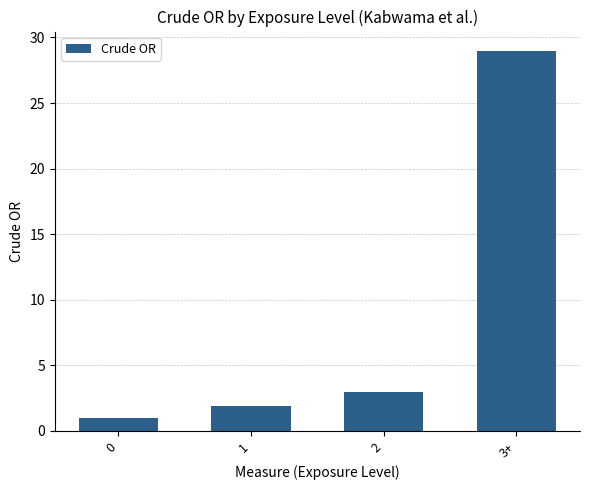

How many series are shown in this chart?

1